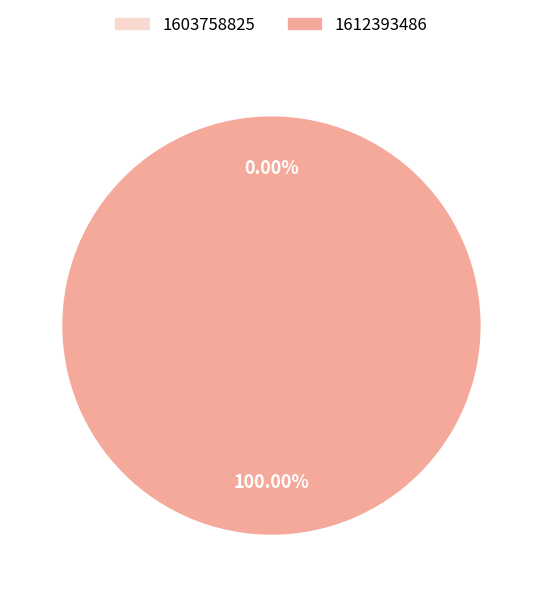

What percentage is NOT represented by 1603758825?

100.0%